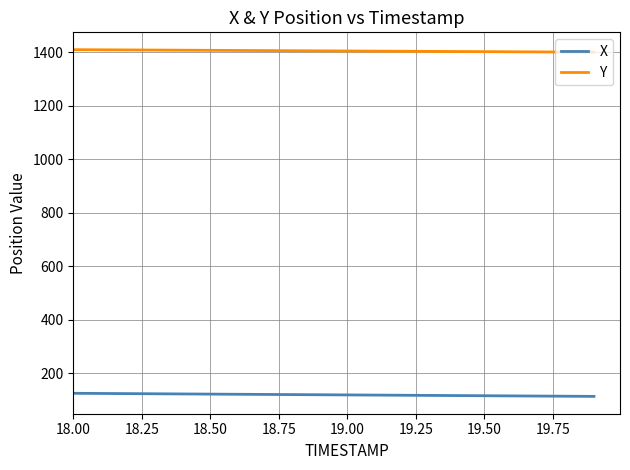

True or false: X and Y intersect in this chart.

False